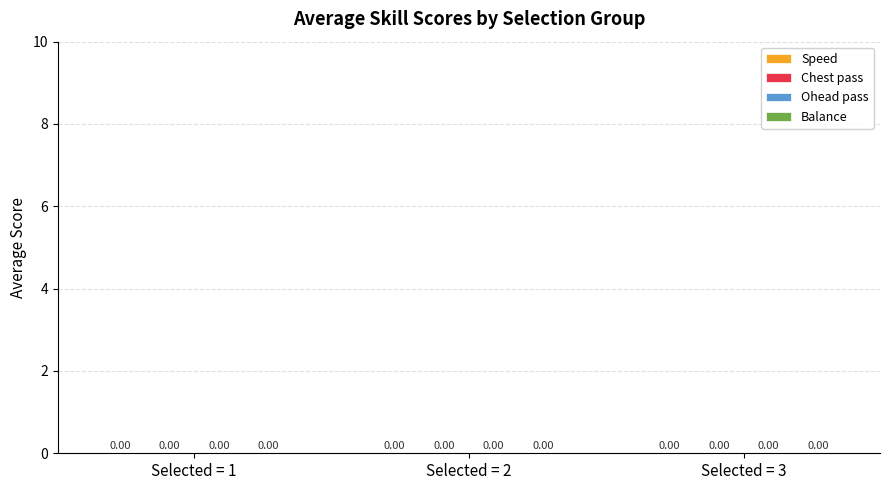

How many groups of bars are there?

3